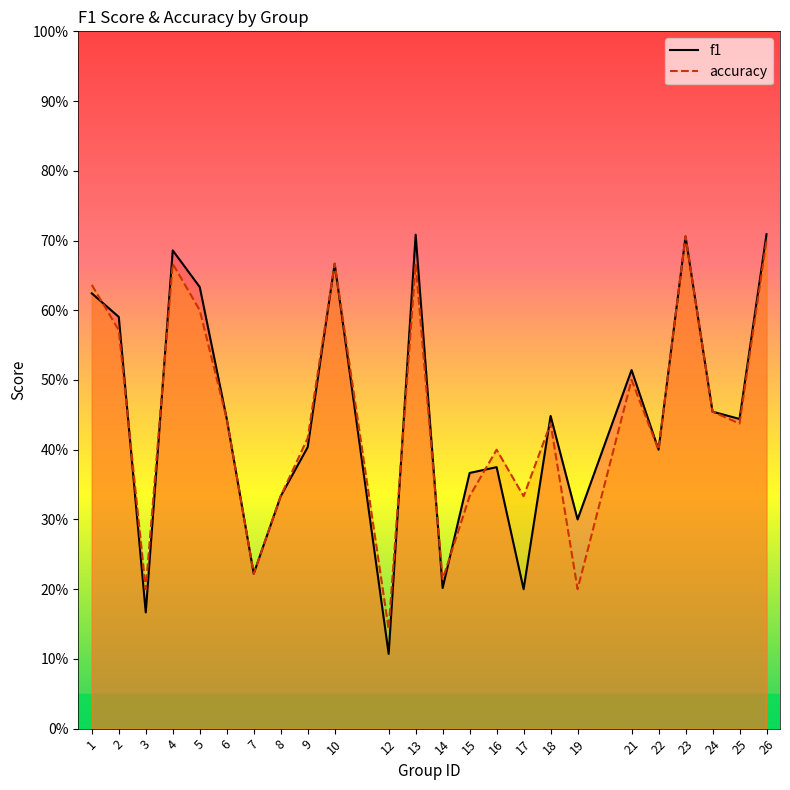

After their last crossing, which series has the higher values: accuracy or f1?

f1